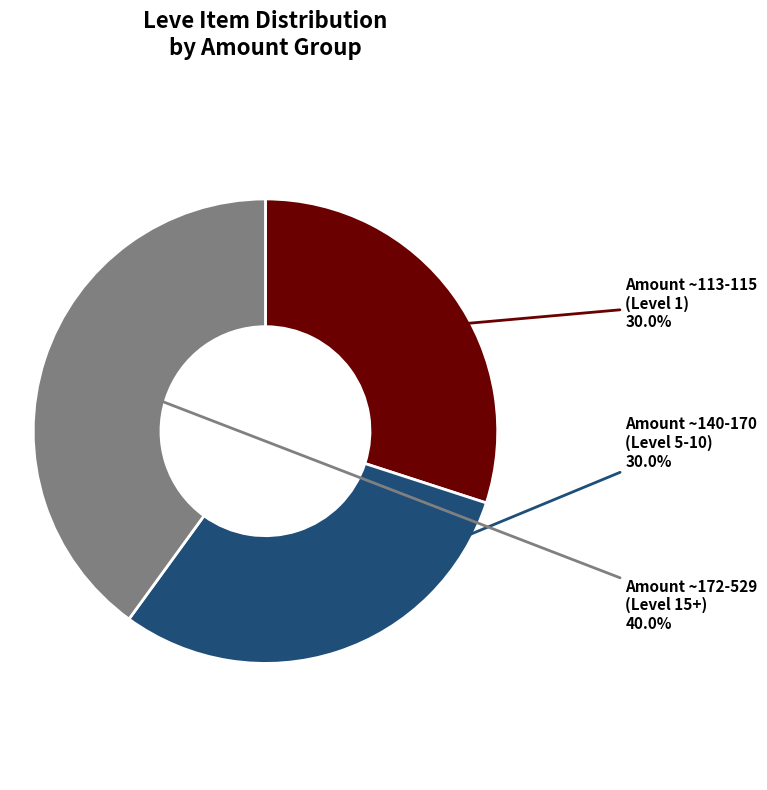

Count the number of slices in the pie.

3